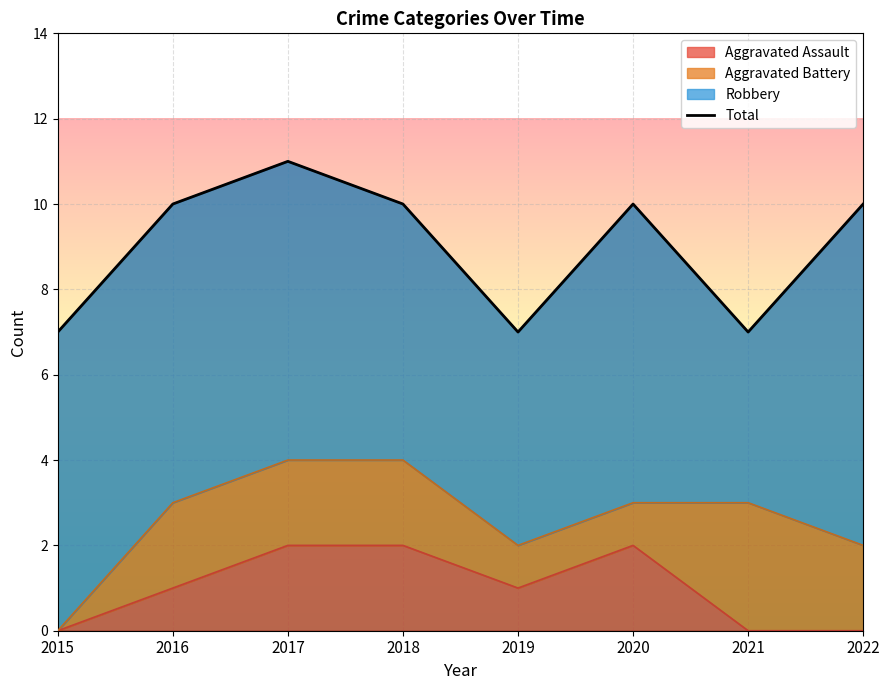

What is the value of the 4th point from the left?

10